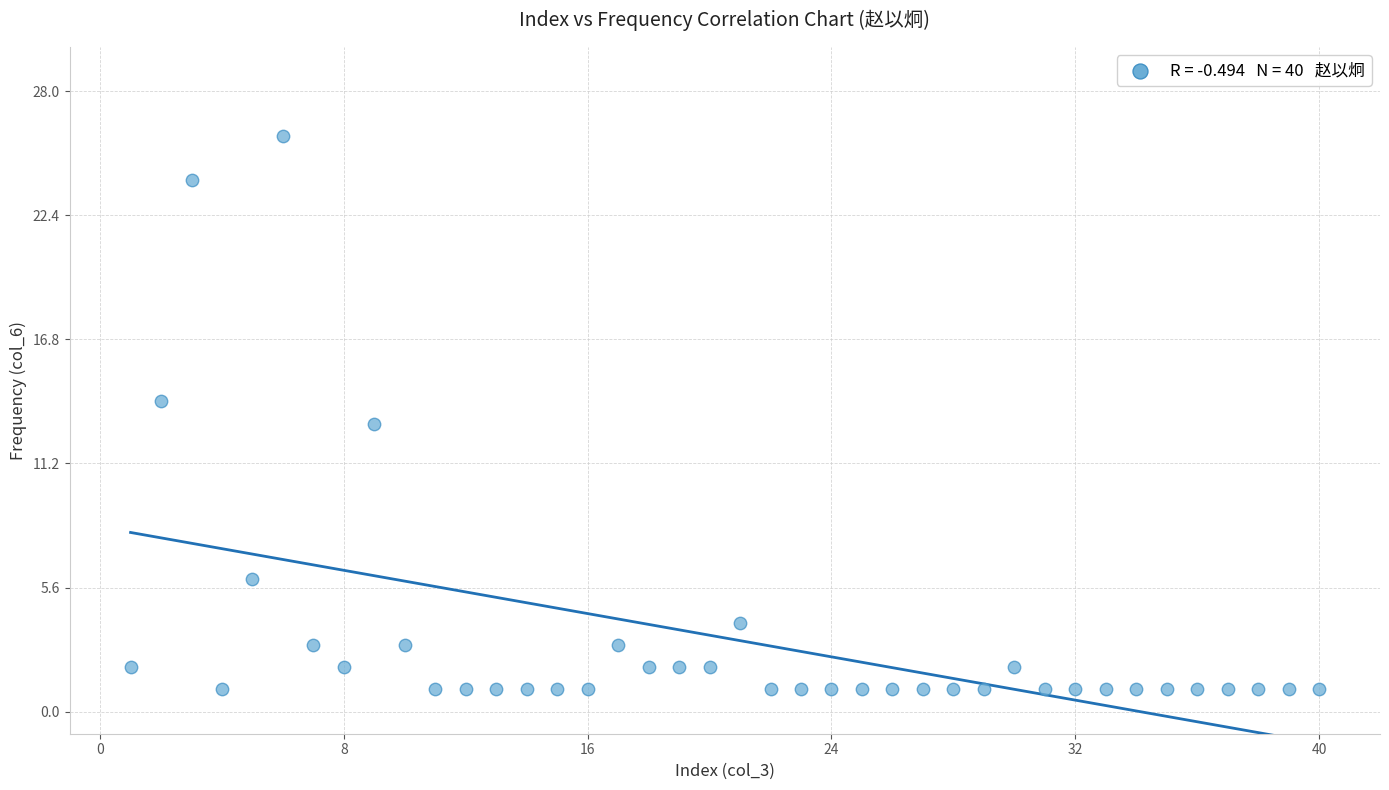

What is the range of Y values (max minus min)?

25